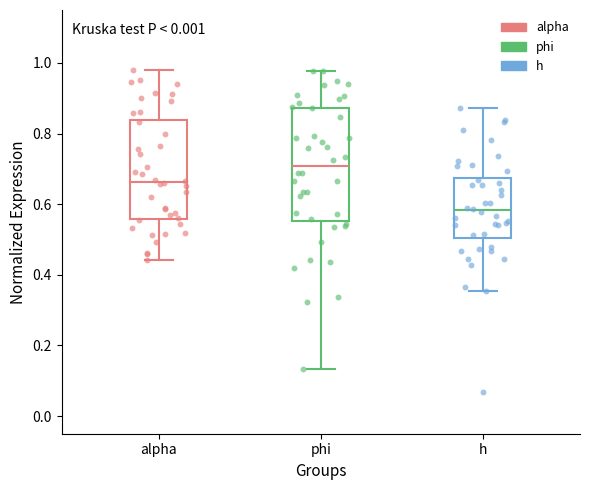

Reading left to right, read every box against the y-axis: the position of its median line, the range the box covers, and the ends of its whiskers. The values are not printed on the chart, so give them approximately, as read against the axis.

alpha: median 0.66, box 0.56 to 0.84, whiskers 0.44 to 0.98
phi: median 0.70, box 0.56 to 0.88, whiskers 0.14 to 0.98
h: median 0.58, box 0.50 to 0.68, whiskers 0.36 to 0.88